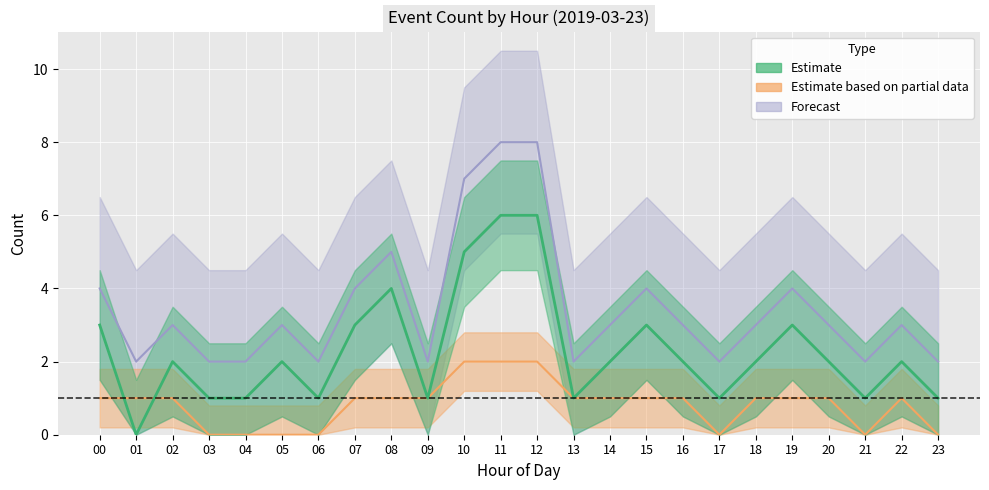

At which category does Forecast reach its first local valley?

01